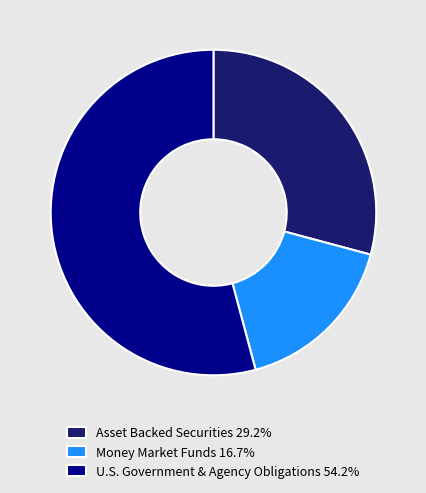

Is there a majority slice in this chart?

Yes